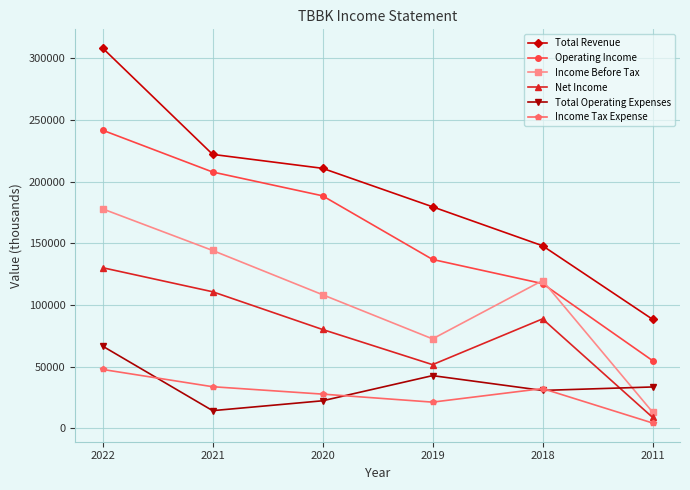

What is the highest value of the Income Before Tax series?

177900